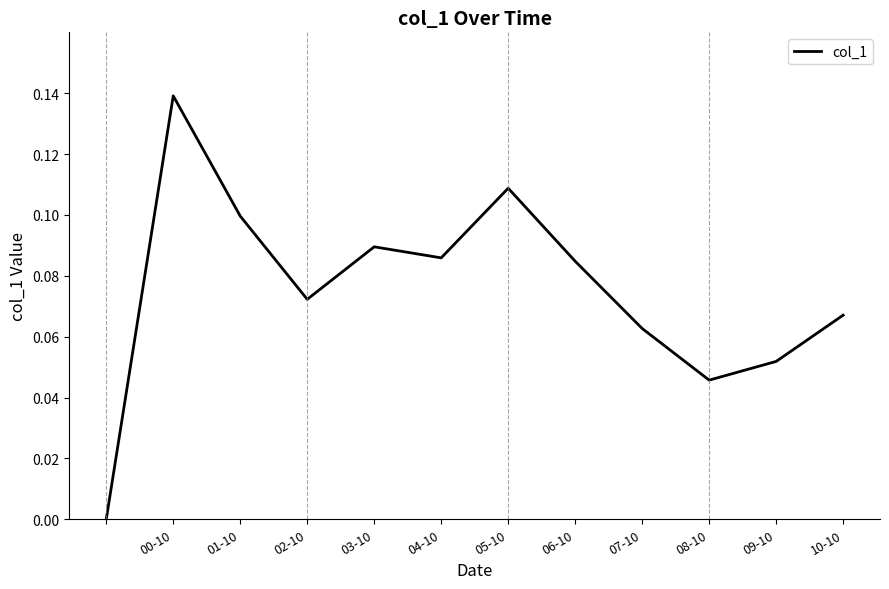

How many values are between 0 and 1?

12